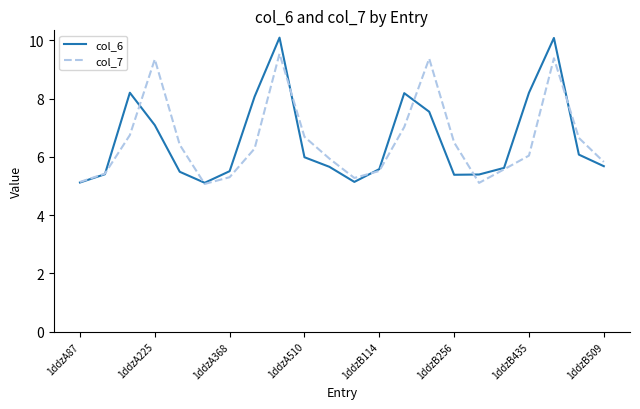

What is the maximum value for col_7?

9.5